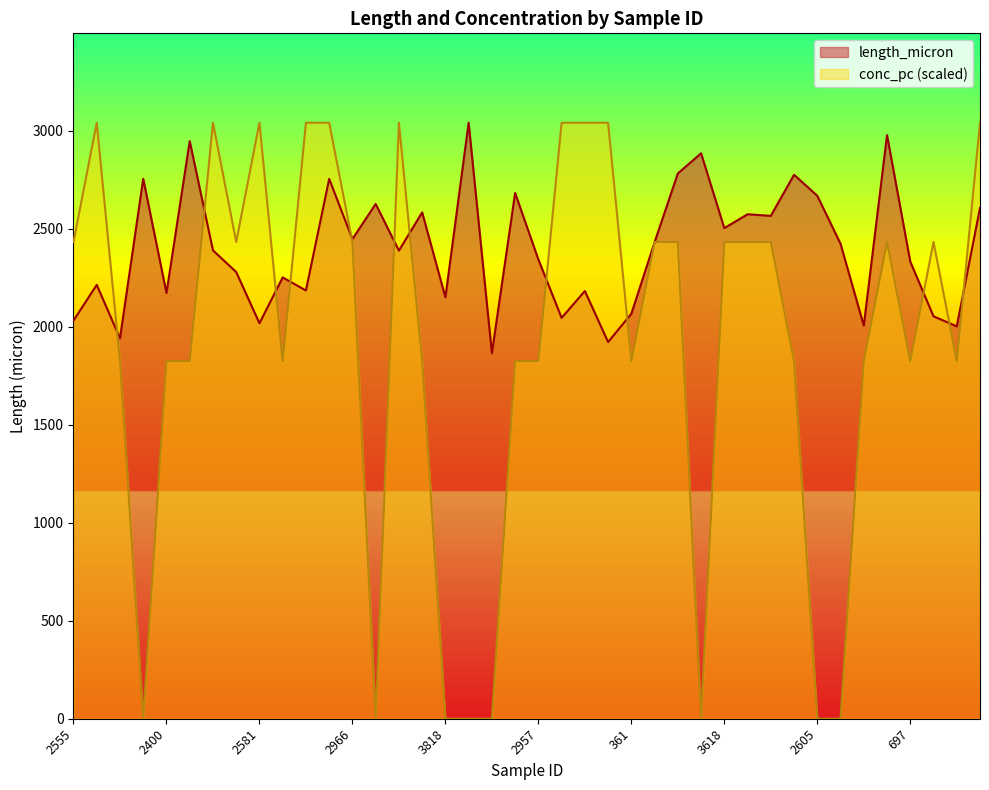

What position from the right is 2873?

29